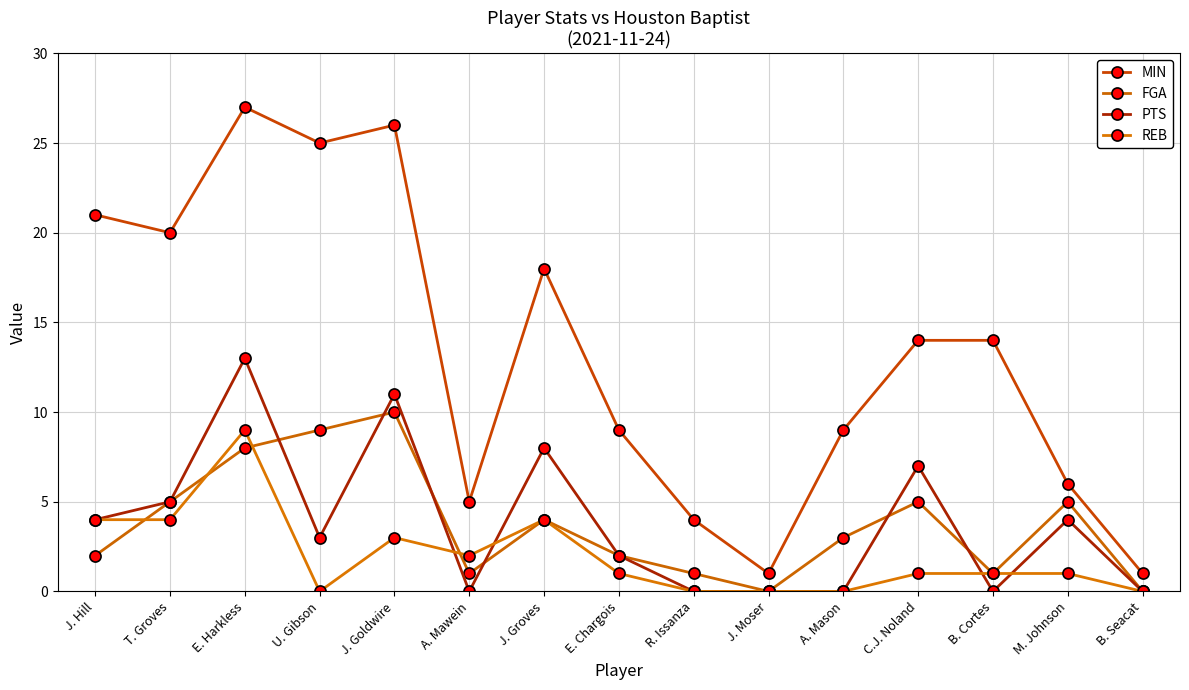

Does the chart display data point markers on the line(s)?

Yes